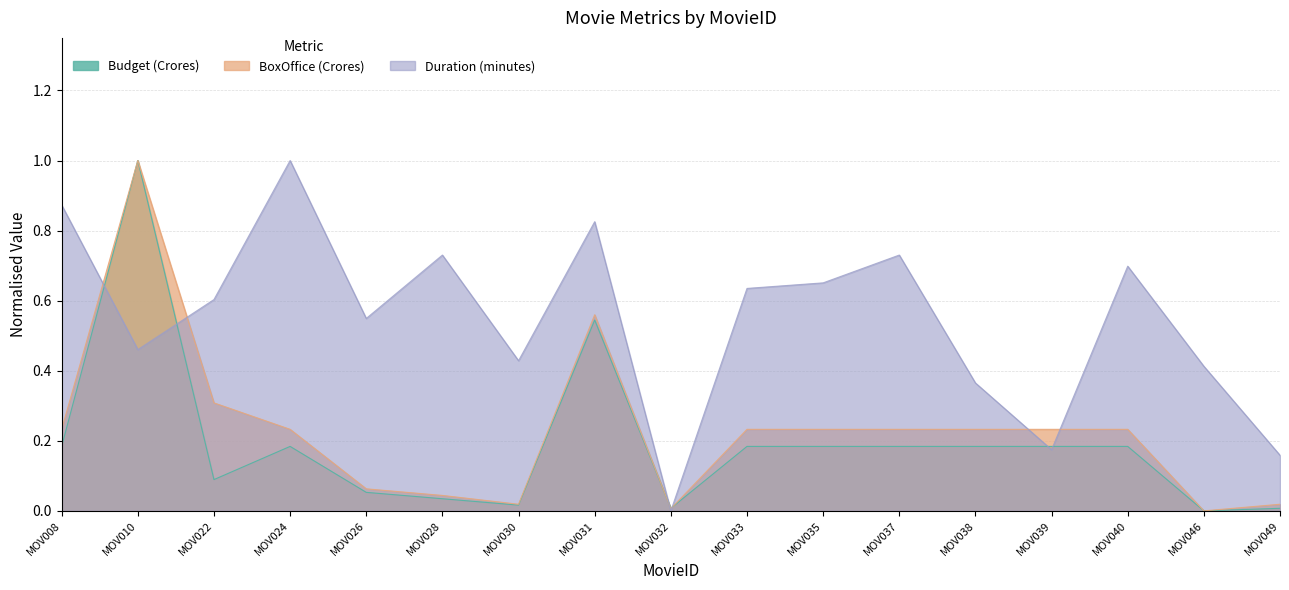

What are all the series names shown in the legend?

Budget (Crores), BoxOffice (Crores), Duration (minutes)